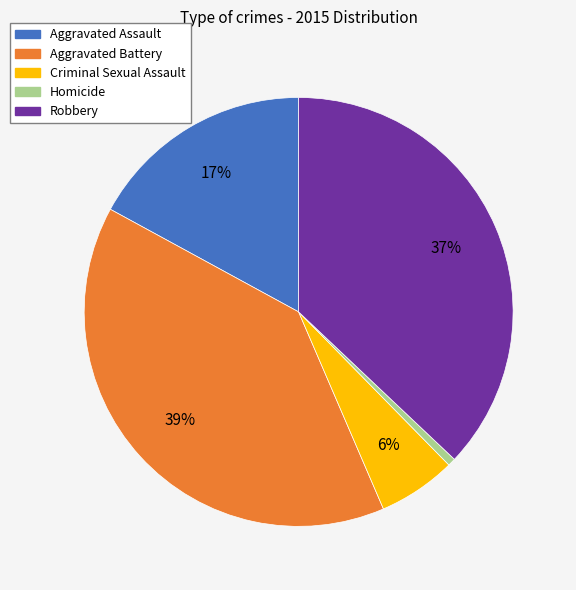

What is the smallest slice in the pie chart?

Homicide